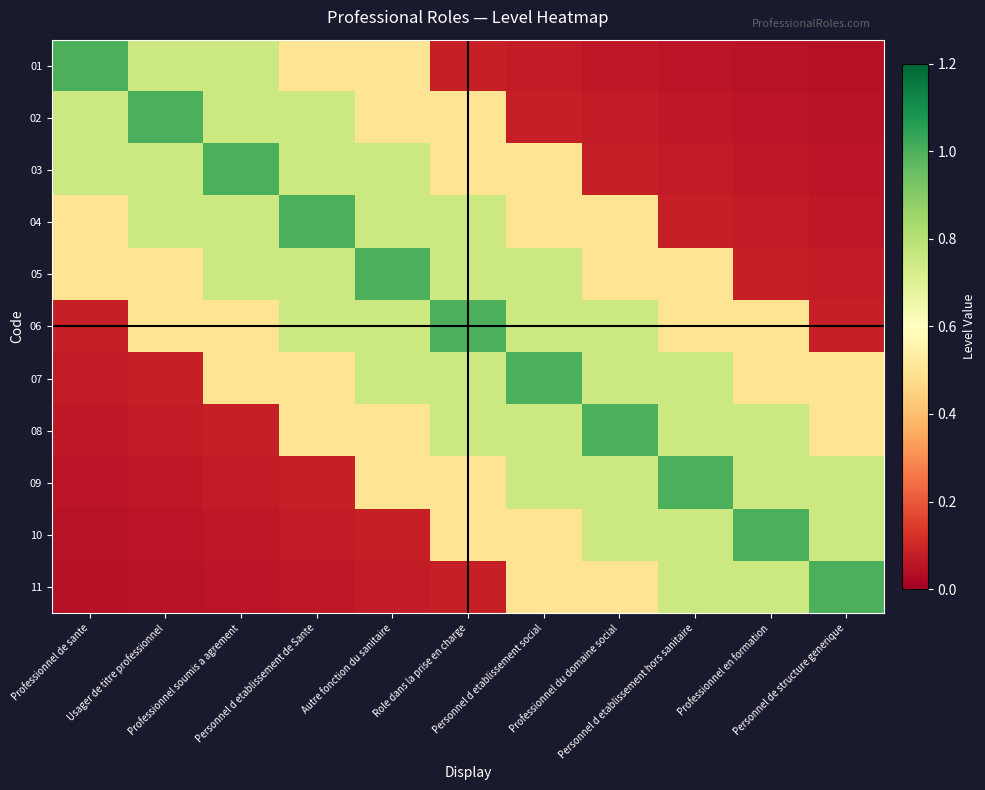

What is the greatest value displayed?

1.0